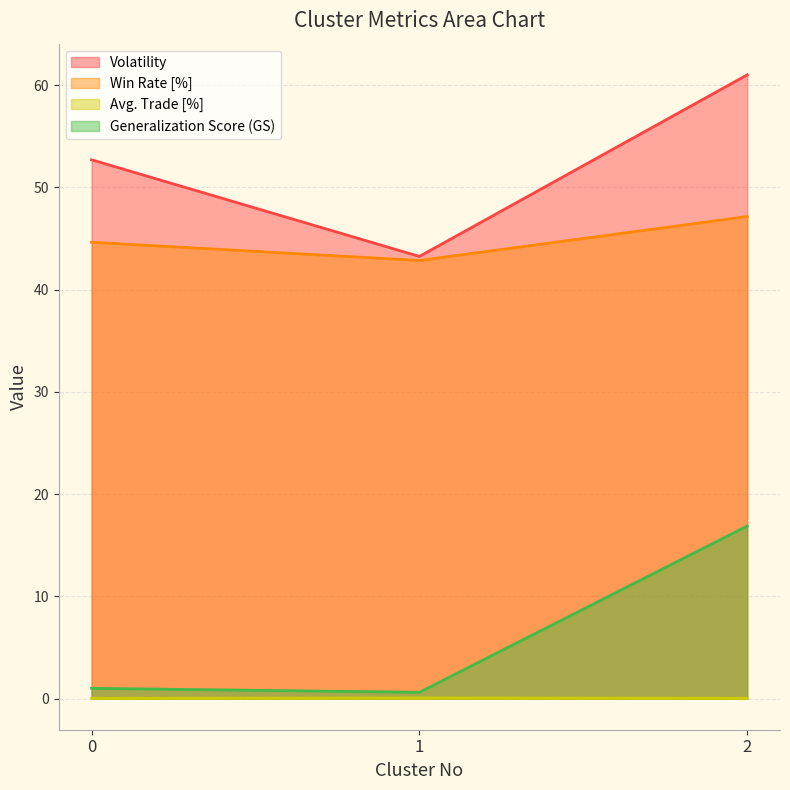

How many values in the Volatility series exceed 52?

2